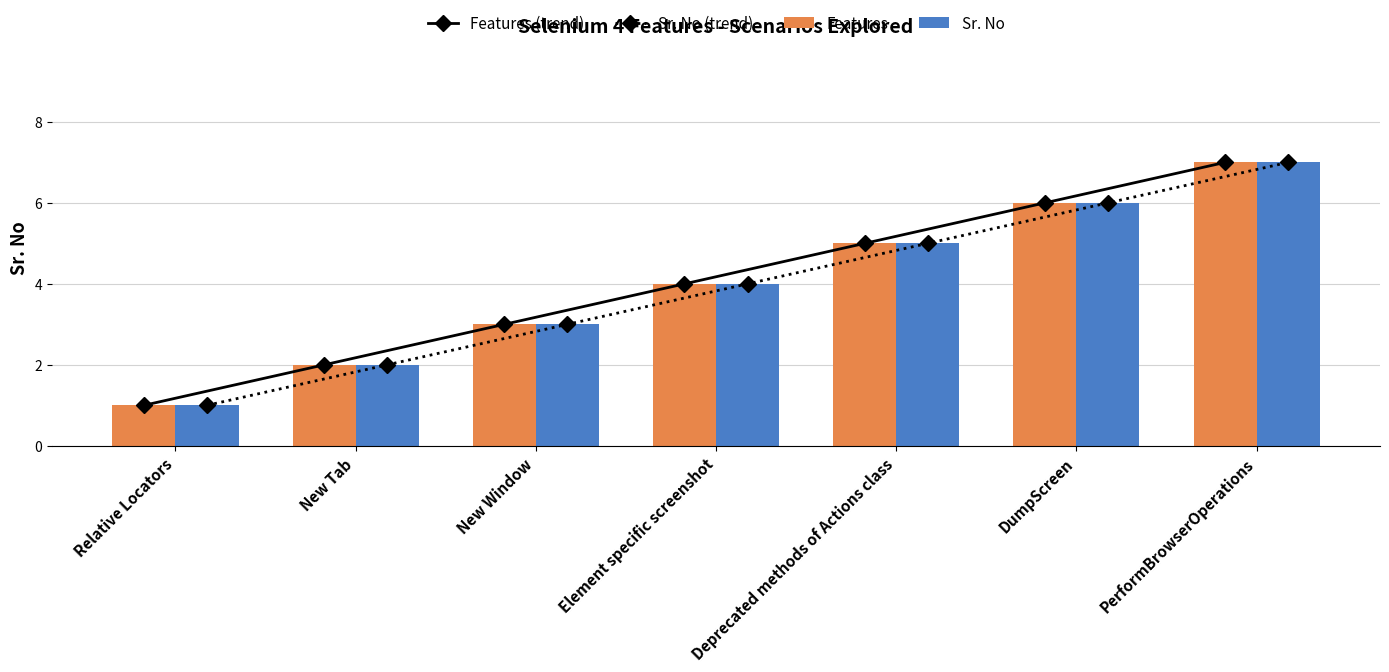

How many Sr. No values are between 2 and 6?

5